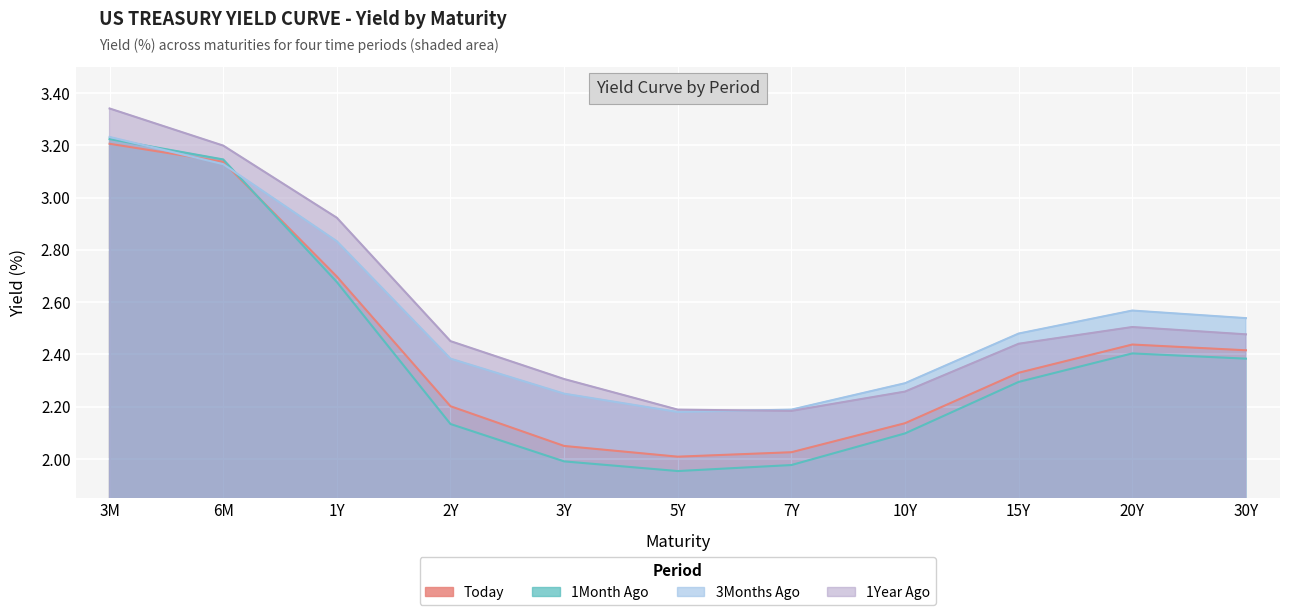

What is the label of the 10th point from the right?

6M